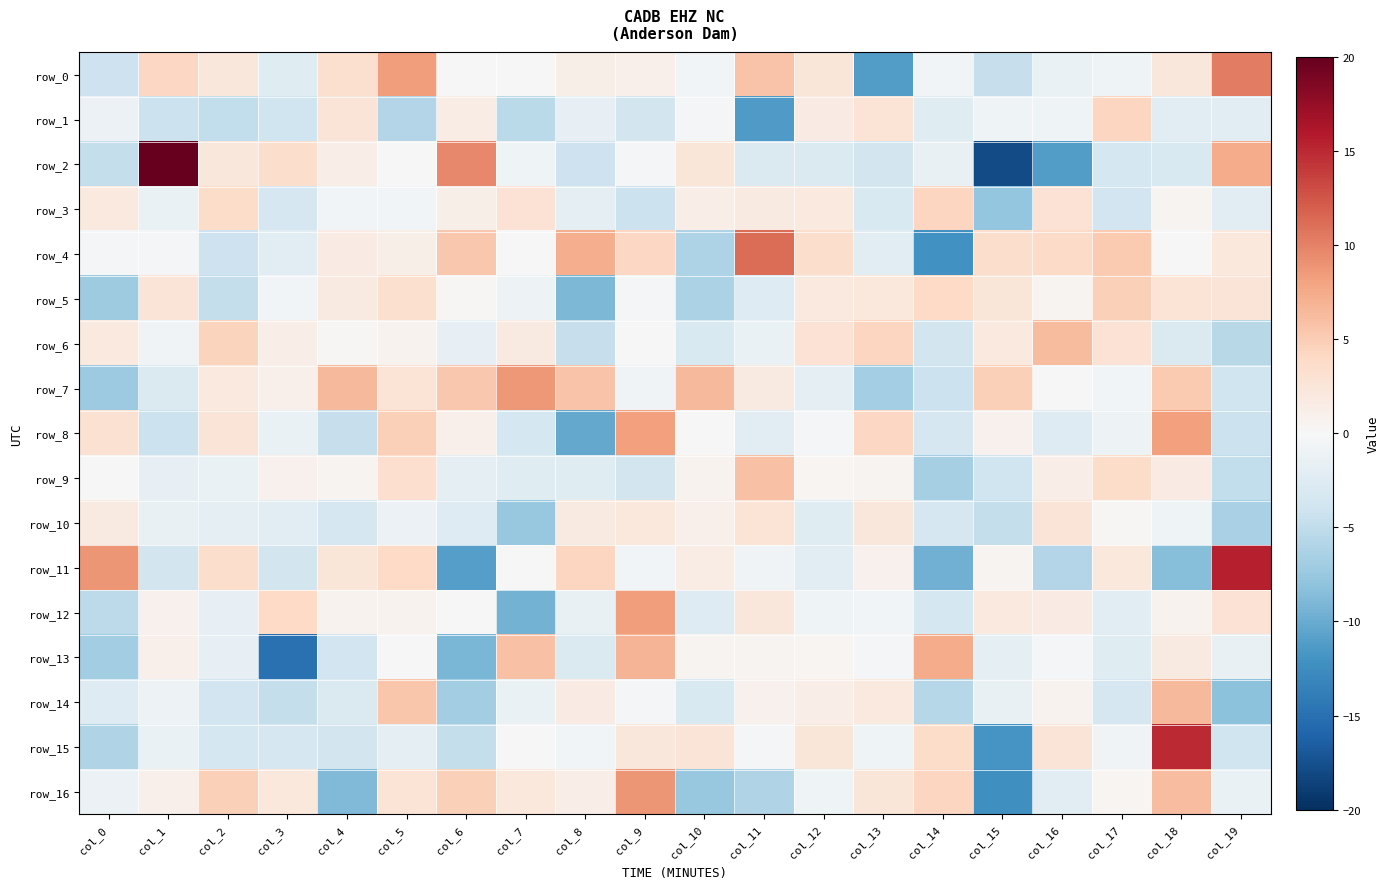

What is the difference between the highest and lowest values at col_17?

9.1